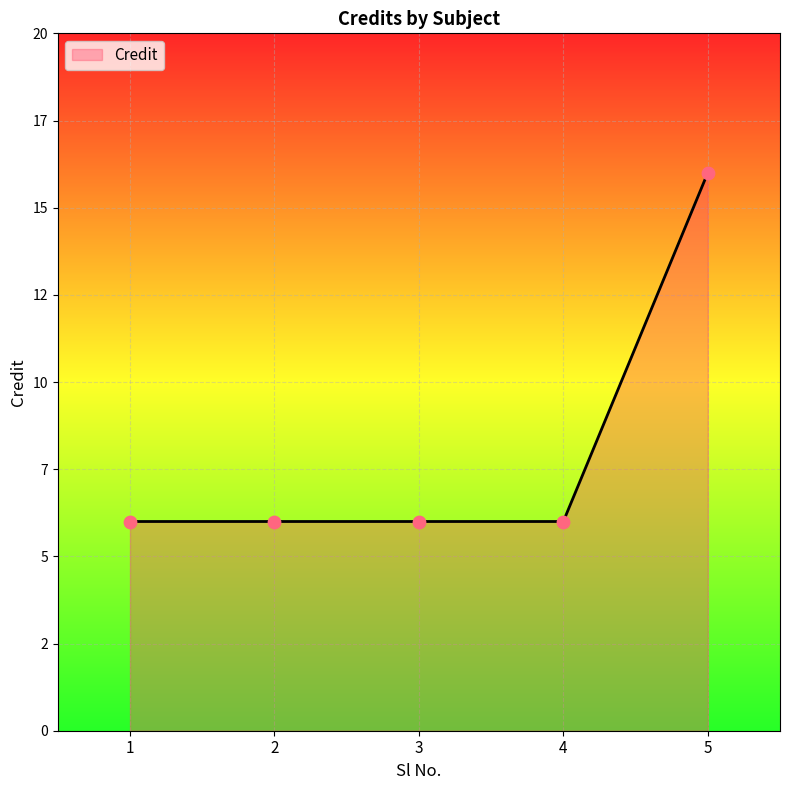

Which has a higher value, 3 or 1?

3